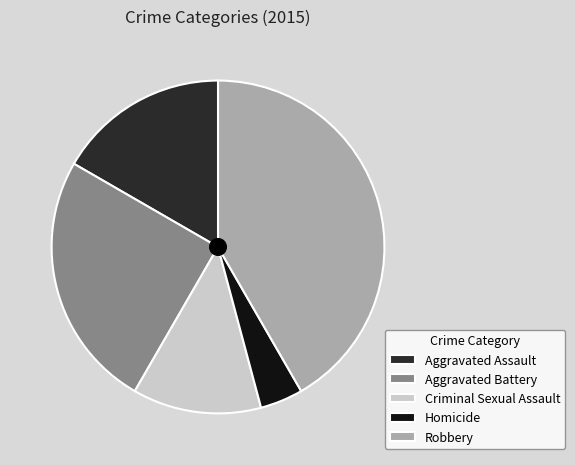

Which has a higher value, Robbery or Homicide?

Robbery